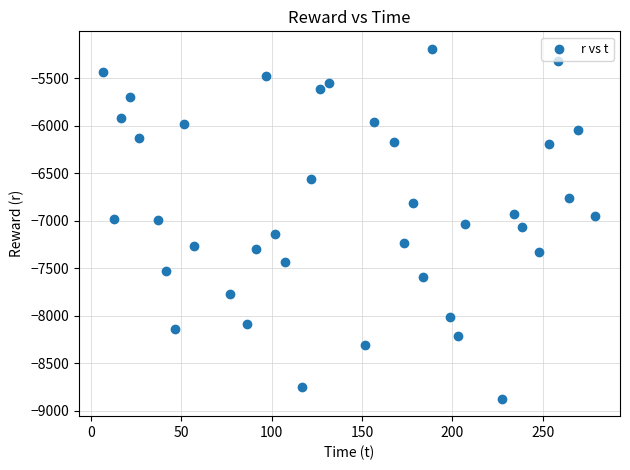

What is the range of Y values (max minus min)?

3684